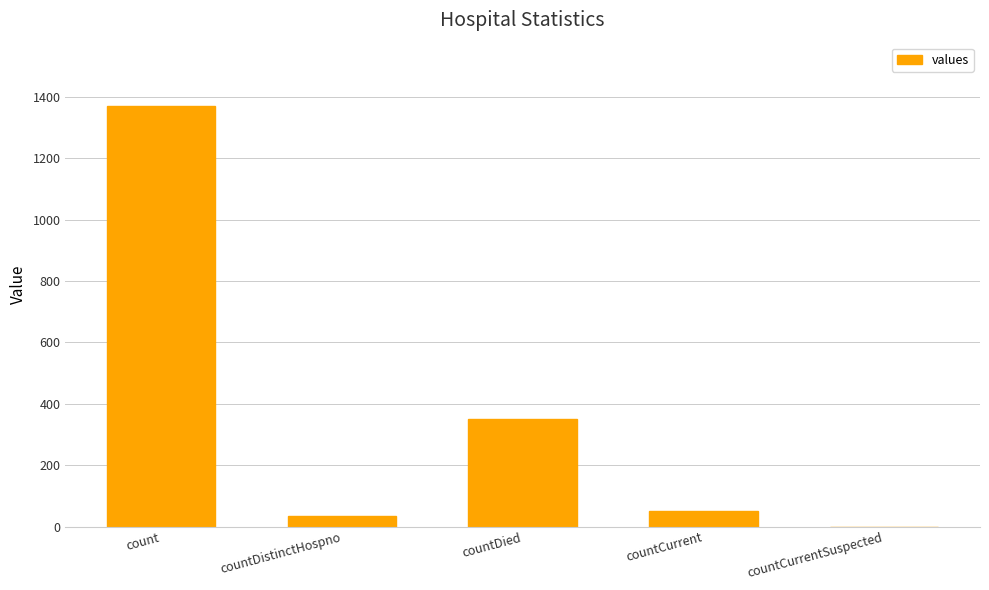

What is the sum of the values at countDied and count?

1720